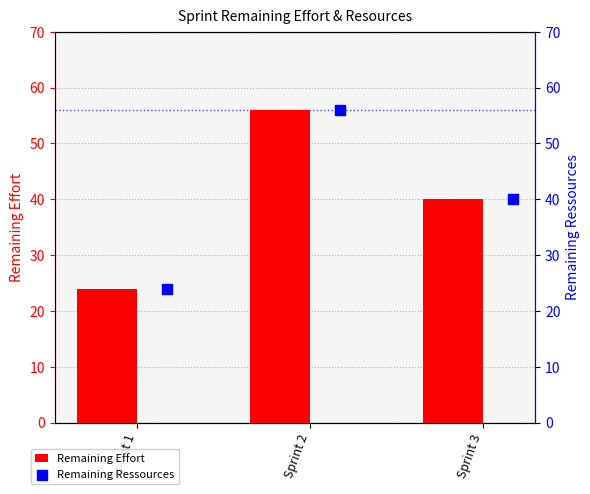

What are all the series names shown in the legend?

Remaining Effort, Remaining Ressources